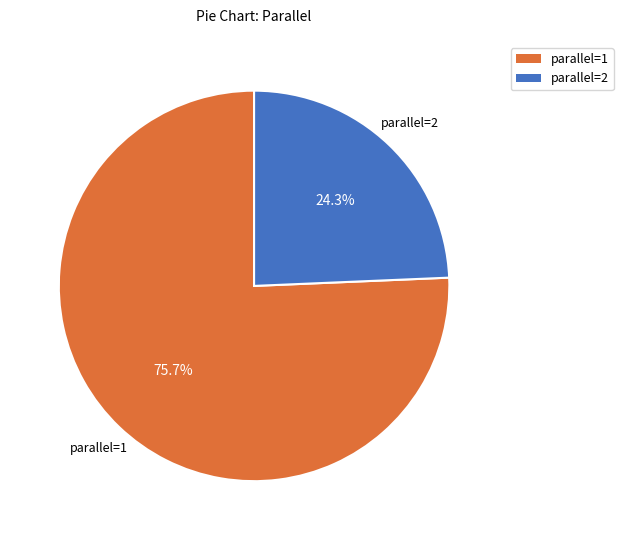

Which slice is the smallest?

parallel=2